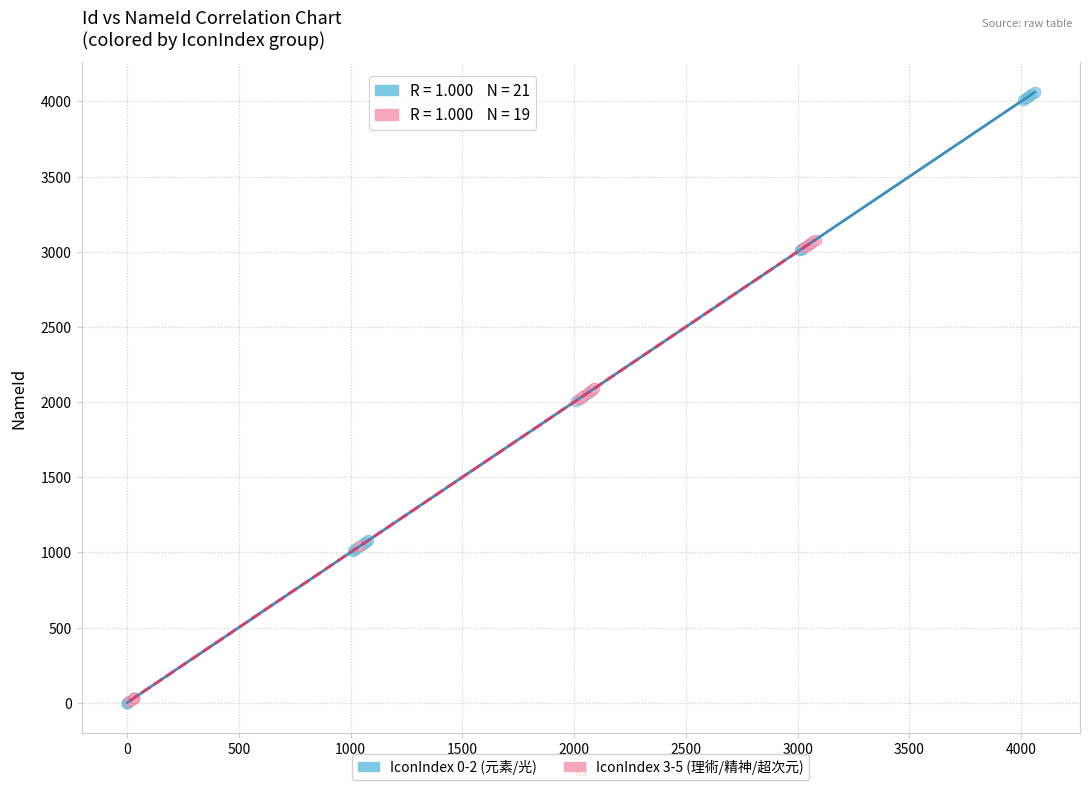

Which series contains the highest Y value?

IconIndex 0-2 (元素/光)